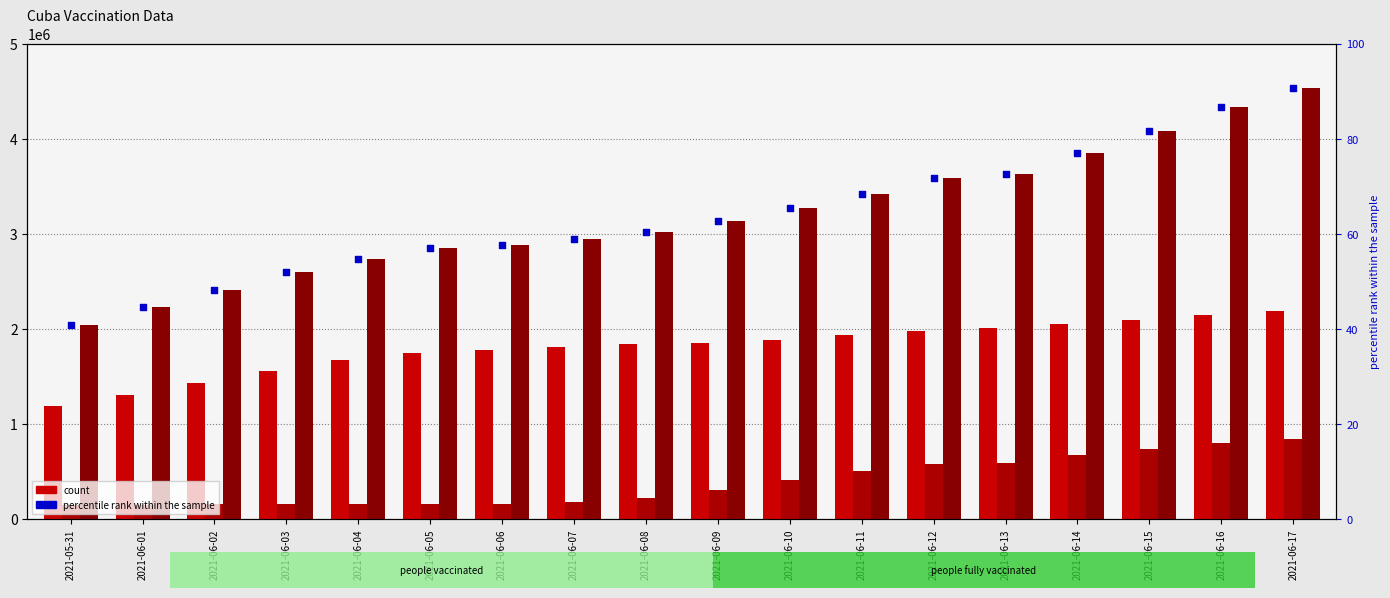

What is the total value across all series at 2021-06-16?

7267188.6